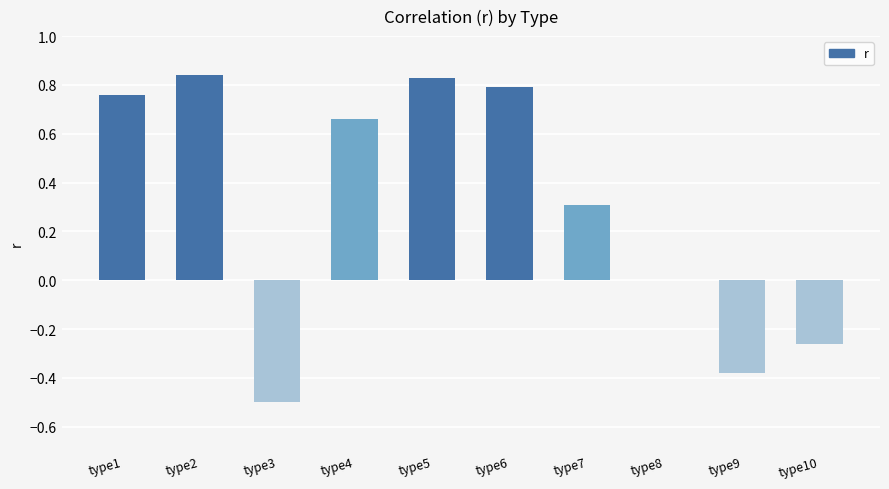

True or false: the data shows 0.6 at type2.

False